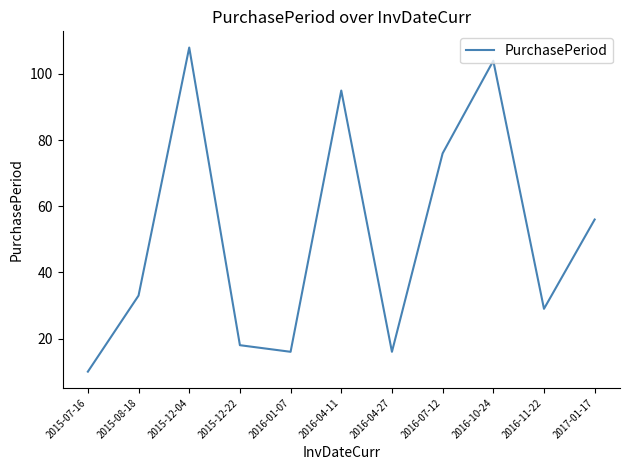

Which label corresponds to the largest value in the chart?

2015-12-04